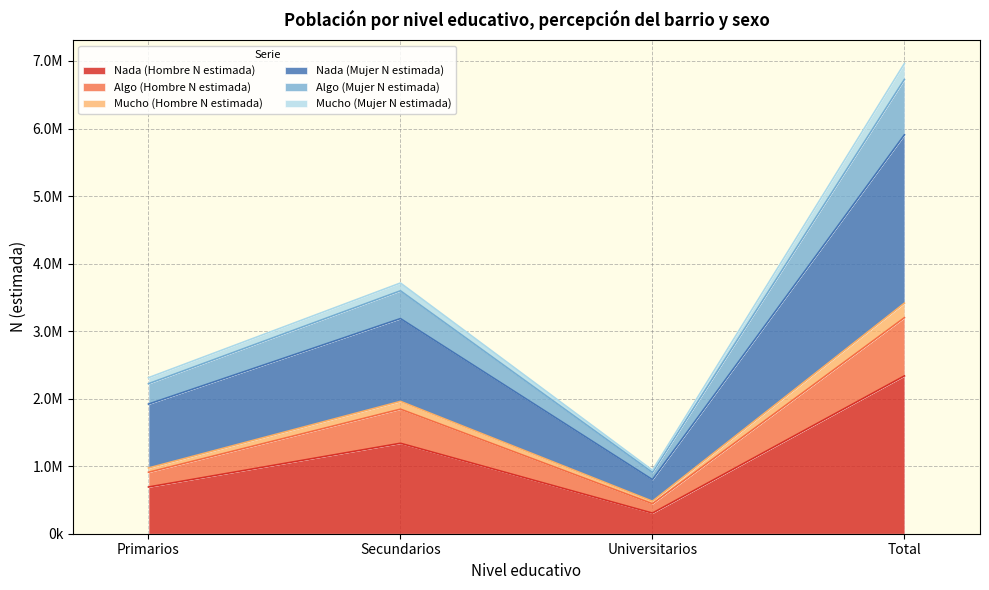

At which category does Algo (Hombre N estimada) reach its first local peak?

Secundarios